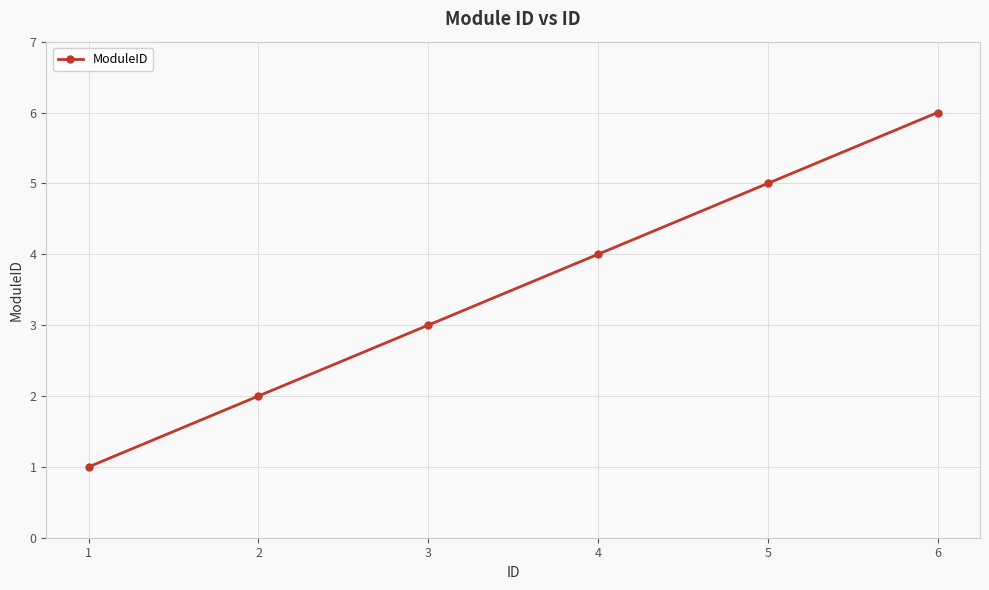

Rank the categories by value from lowest to highest.

1, 2, 3, 4, 5, 6